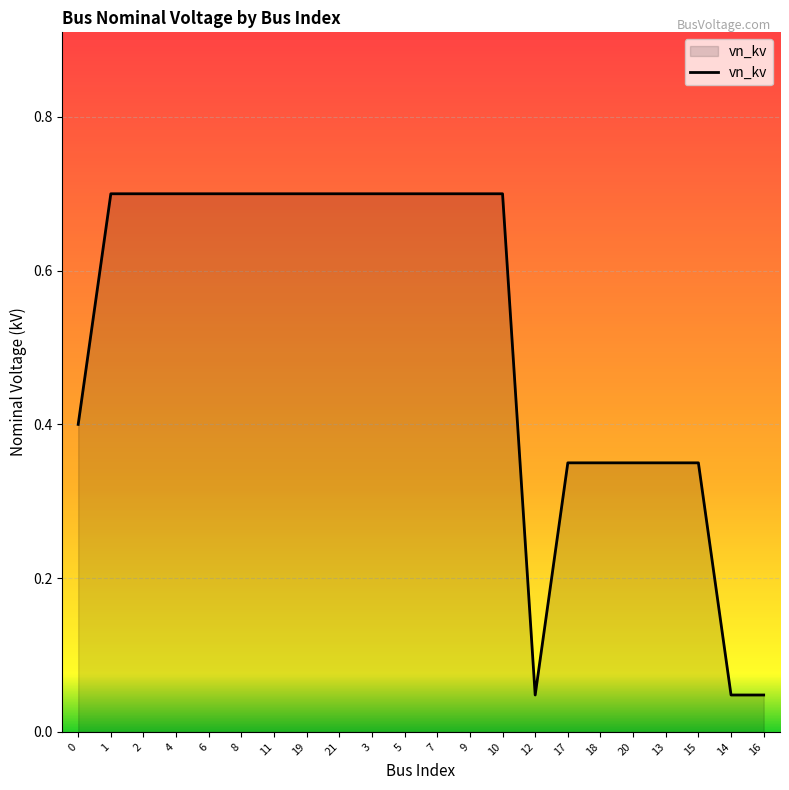

Is it true that the value at 18 is 0.2?

False